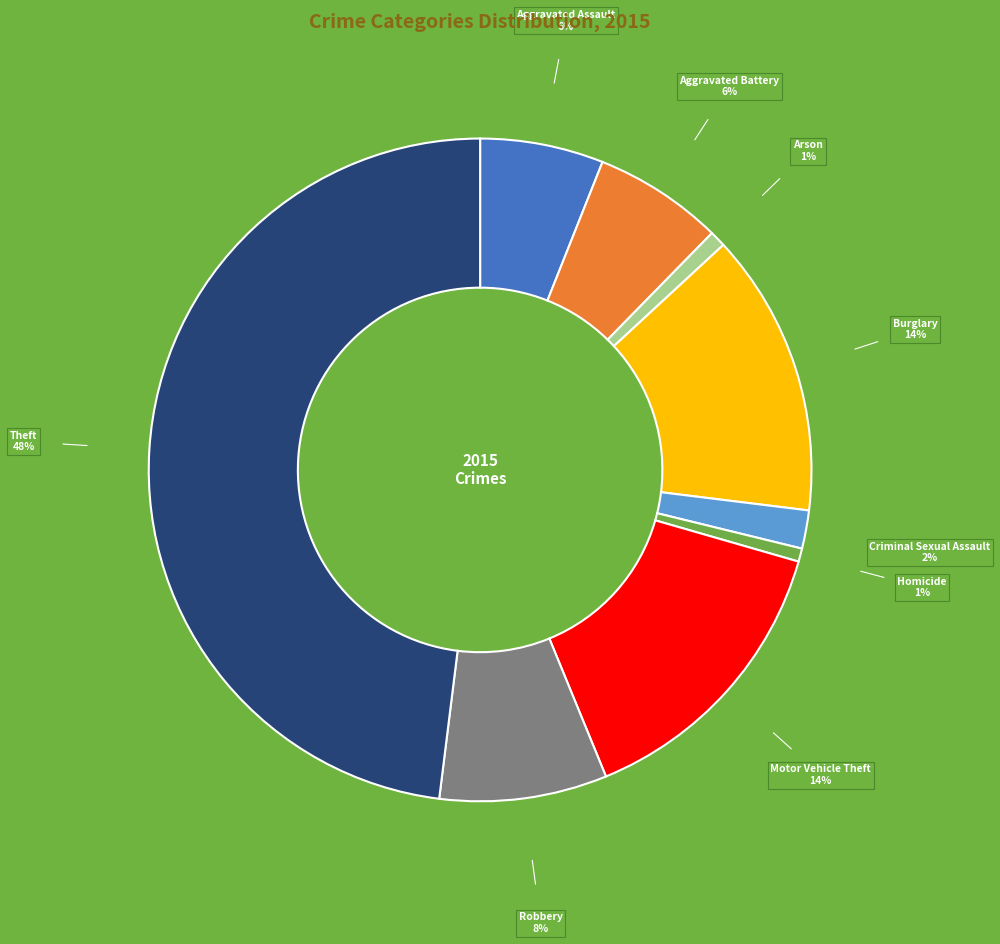

Is there a majority slice in this chart?

No